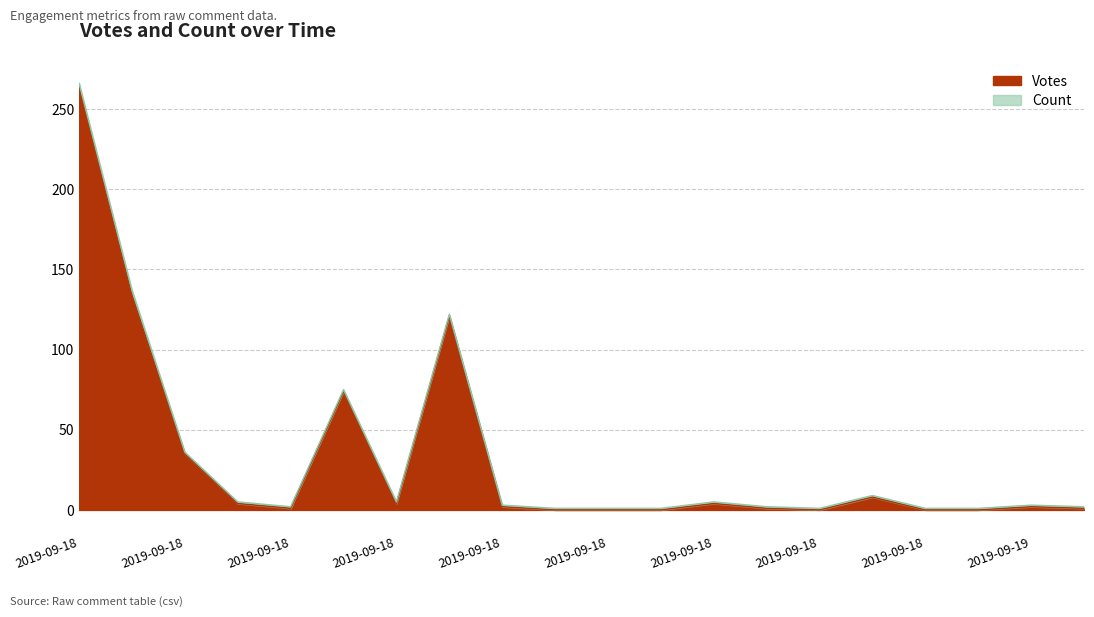

What is the difference between the highest and lowest values at 2019-09-18 11:41?

1